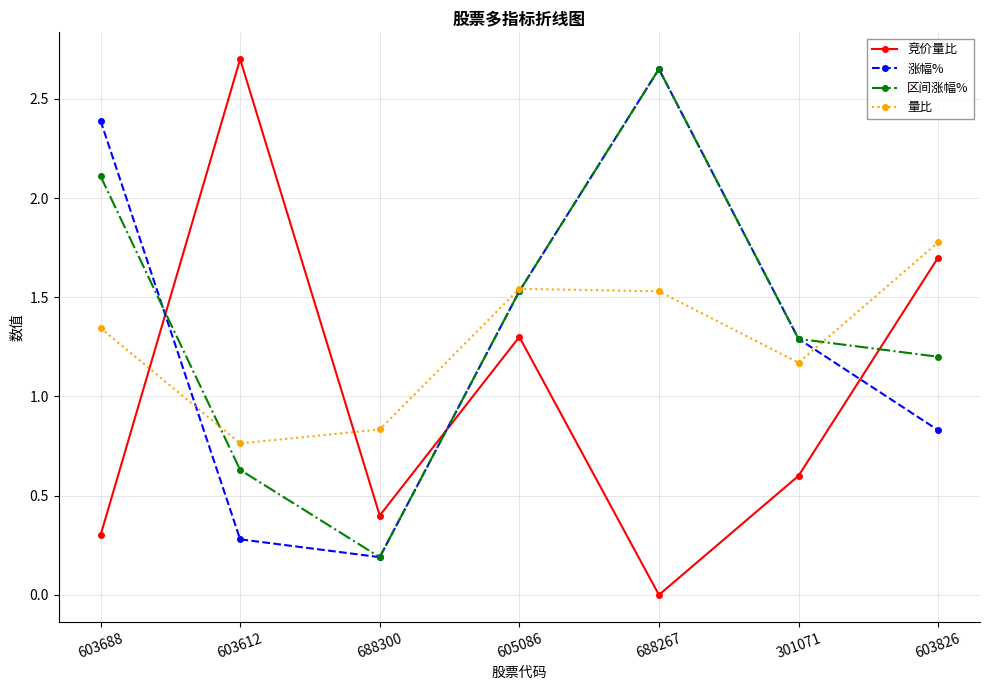

What is the difference between the highest and lowest values at 603688?

2.1